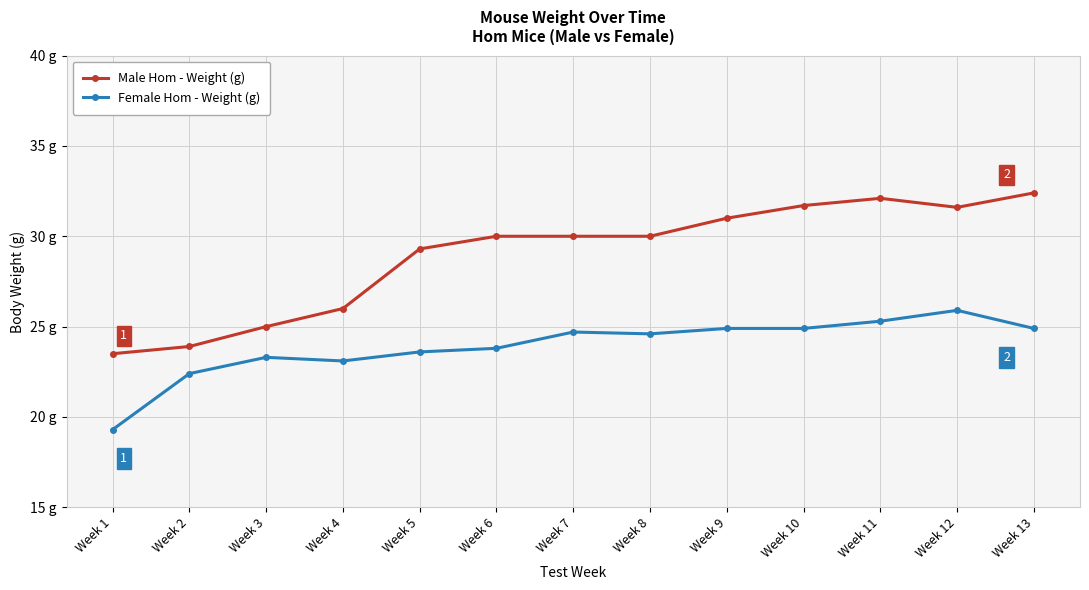

What is the lowest value of the Female Hom - Weight (g) series?

19.3